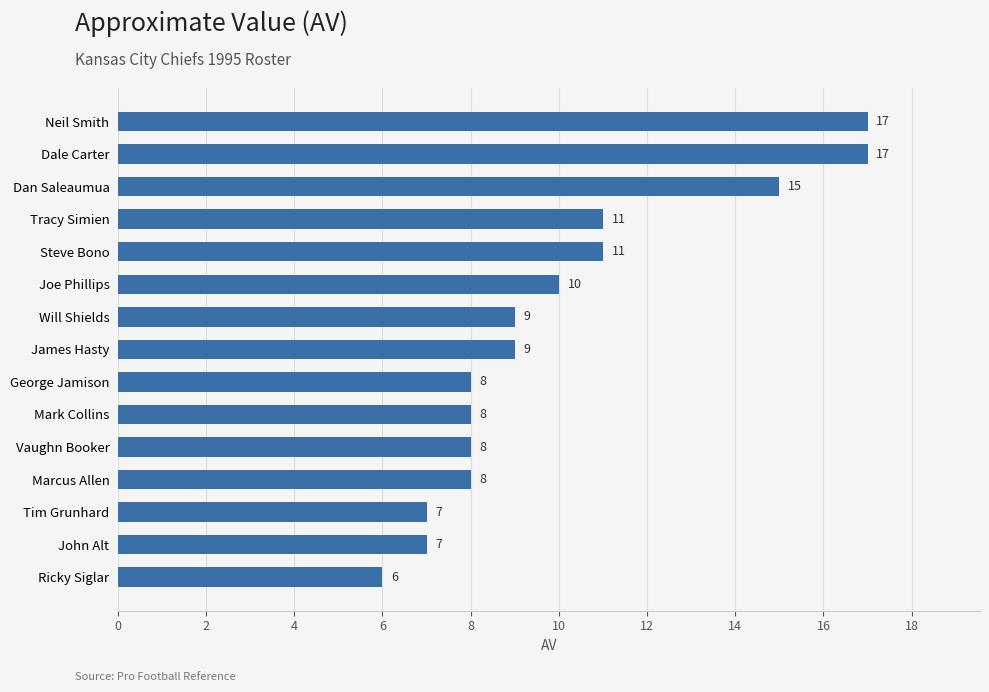

What is the greatest value displayed?

17